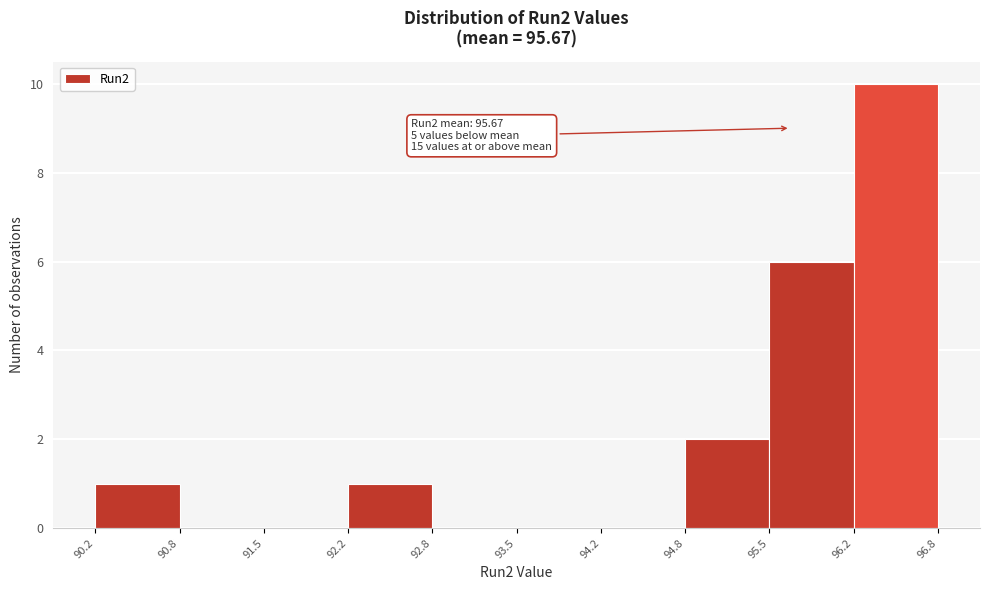

Which range on the x-axis has the tallest bar?

96.2 to 96.8